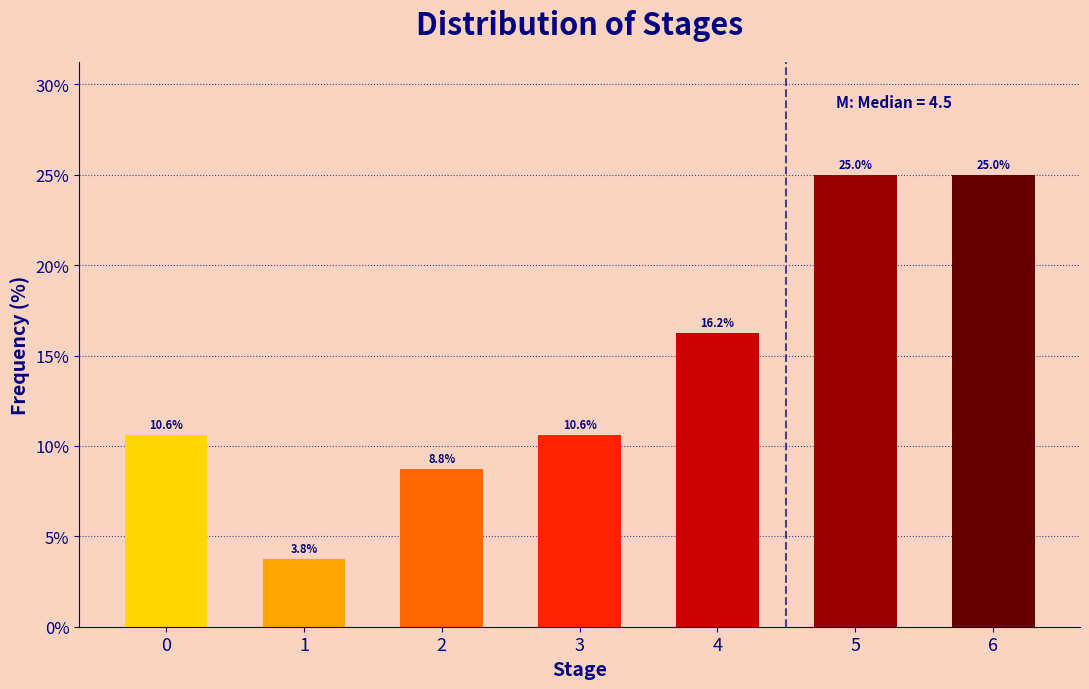

What value does the data have at 6?

25.0